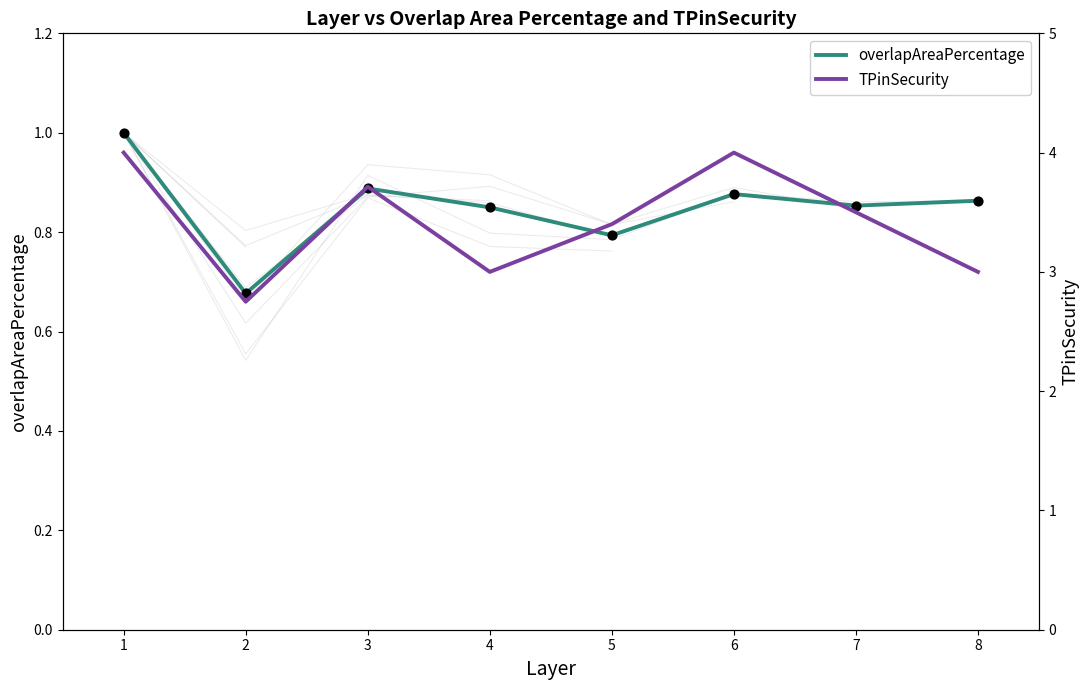

What are all the series names shown in the legend?

overlapAreaPercentage, TPinSecurity